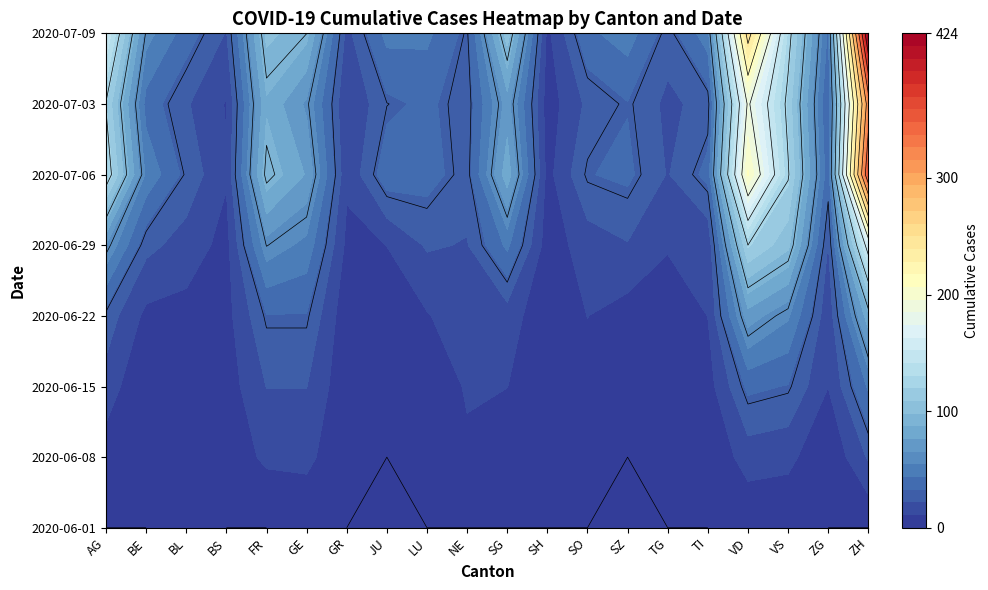

What is the average value of the SZ series?

18